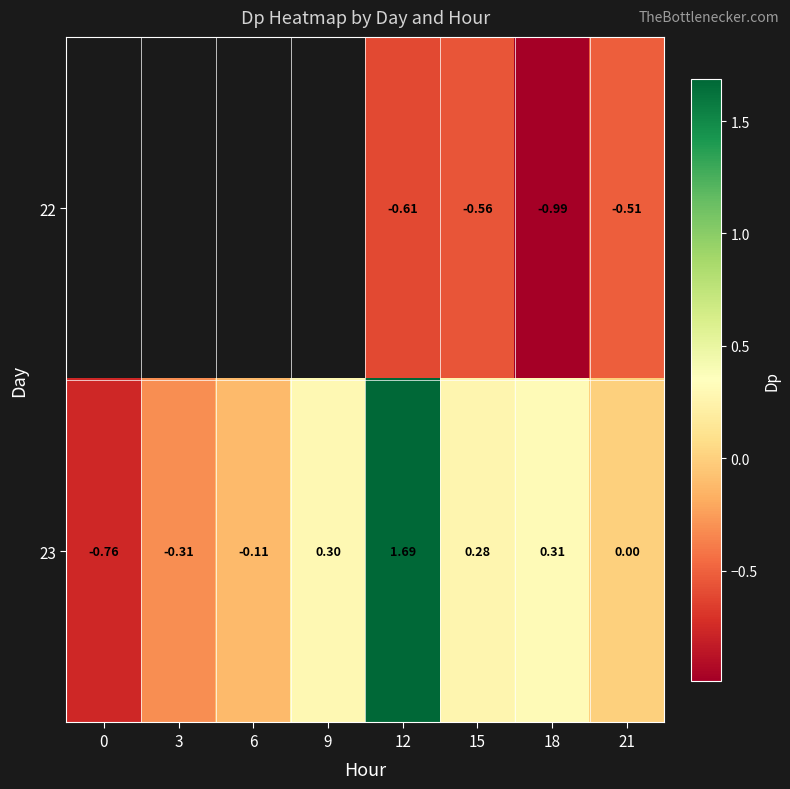

Which category has the lowest value across all series?

18